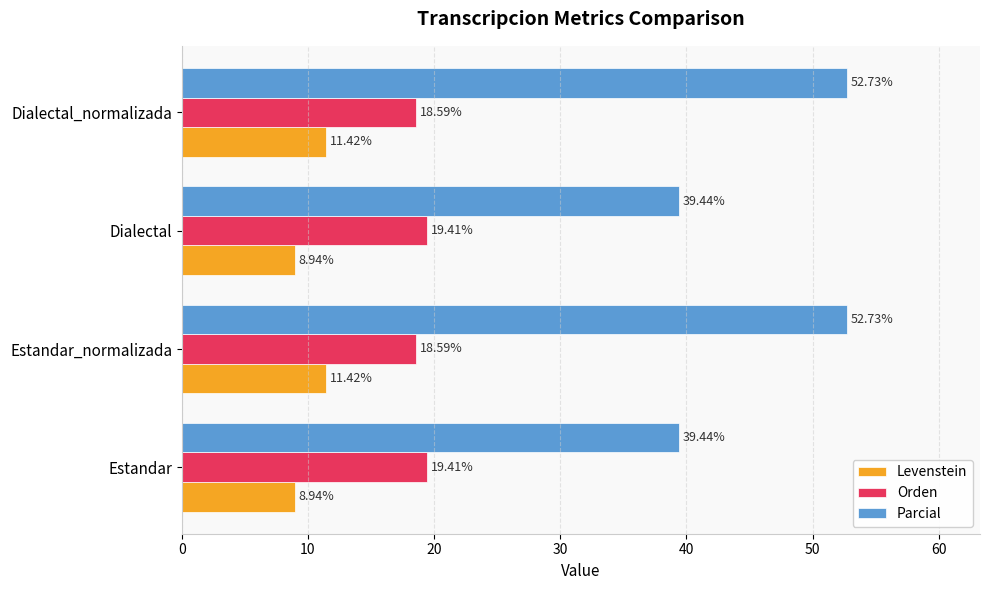

Which series has the largest total across all categories?

Parcial